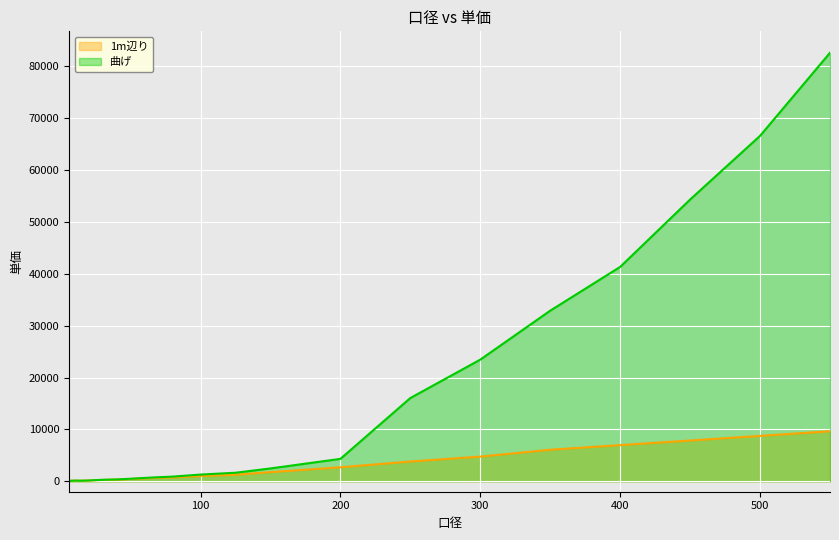

True or false: 曲げ has more than 2 points higher than both neighbors.

False